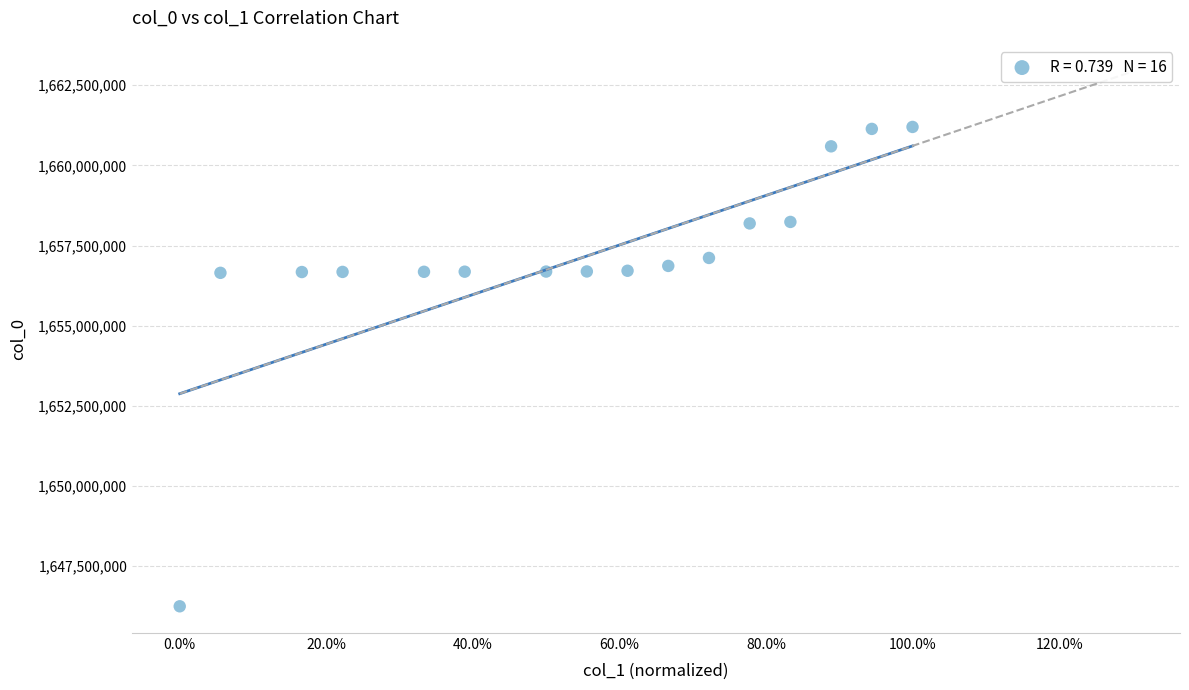

What is the range of Y values (max minus min)?

14950883